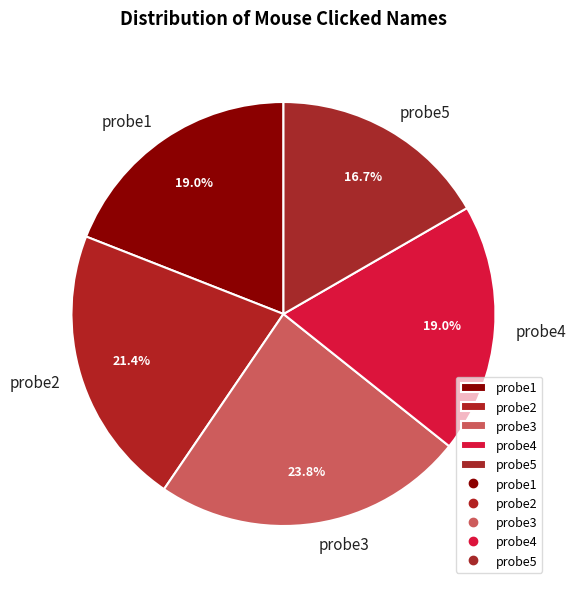

To the nearest percent, what percentage of the pie is probe4?

19%